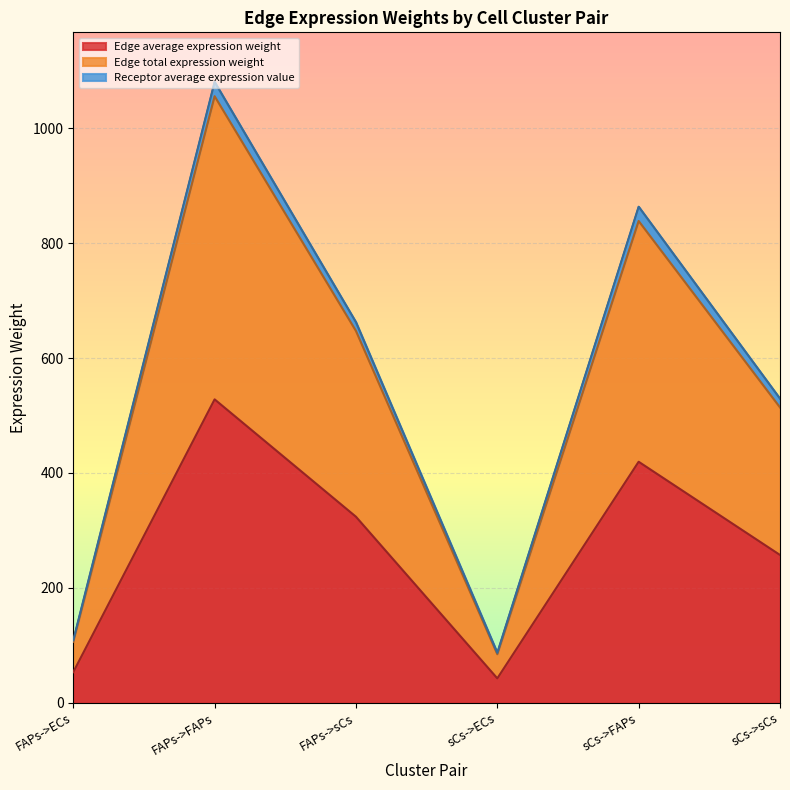

What value does the Edge average expression weight series have at FAPs->sCs?

323.6